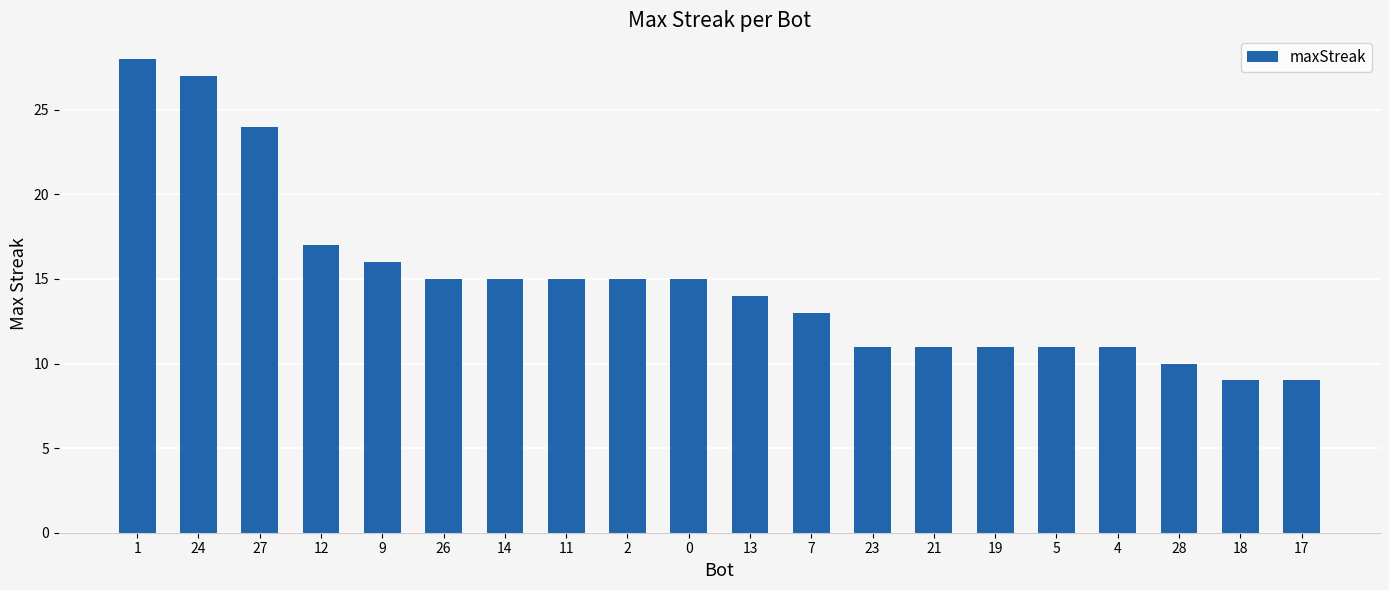

What is the sum of all values?

297